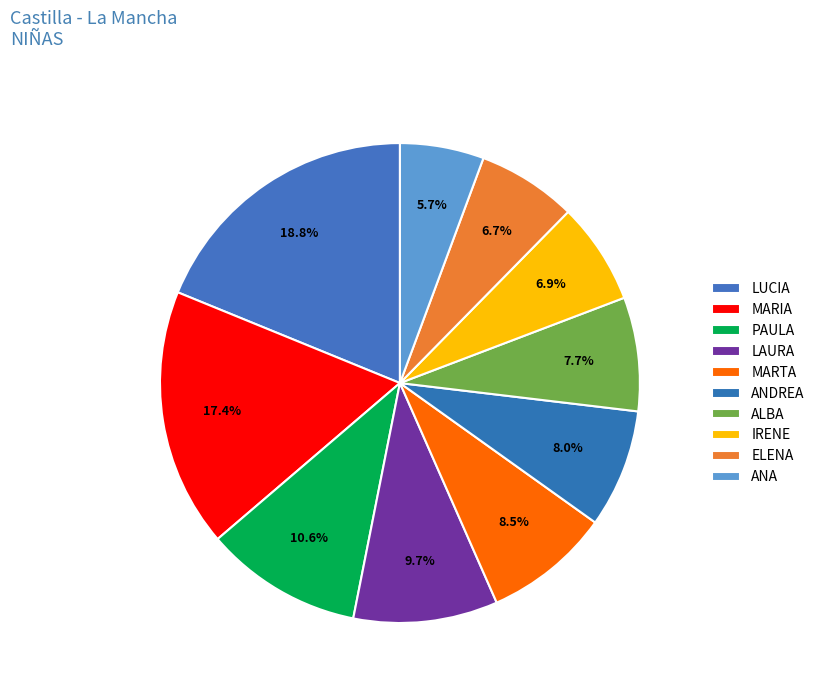

Count the number of slices in the pie.

10